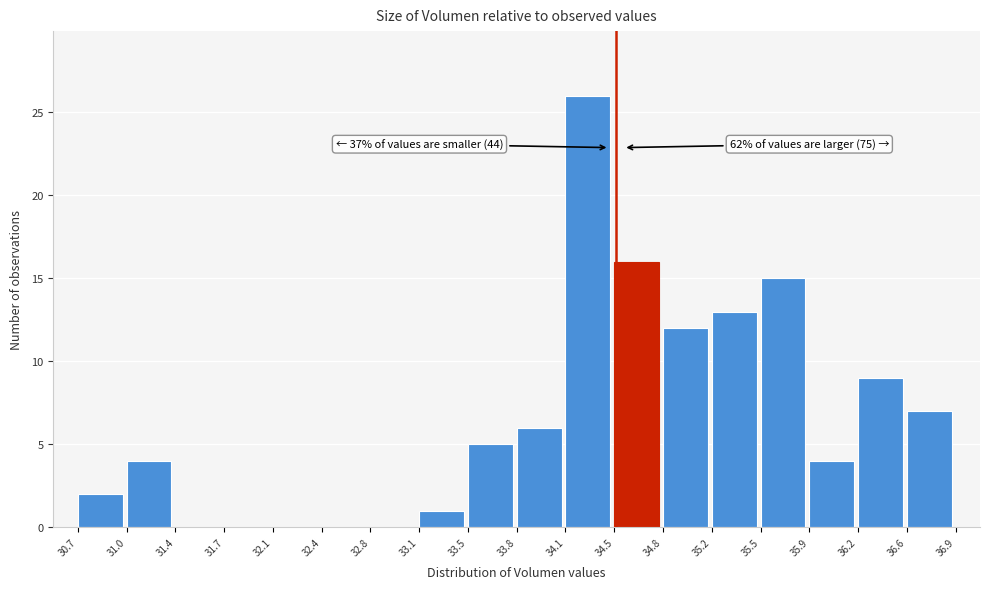

Over which range of the x-axis is the bar tallest?

34.1 to 34.5